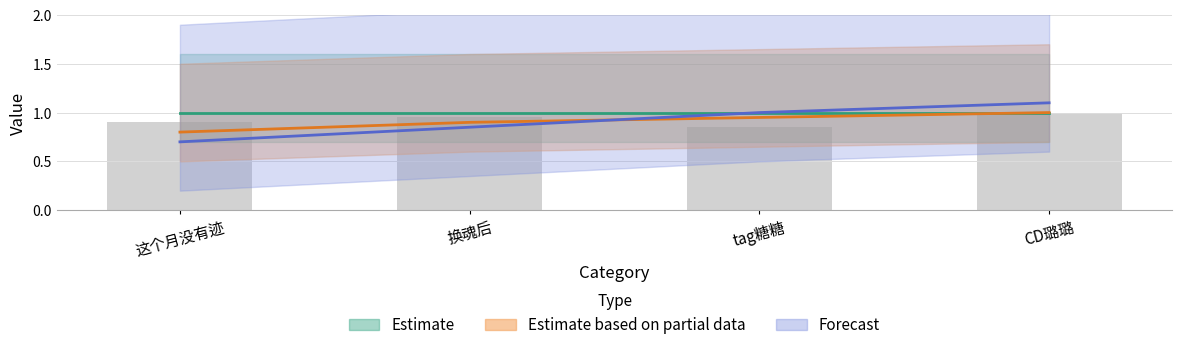

The value of Forecast at tag糖糖 is 1.5. True or false?

False